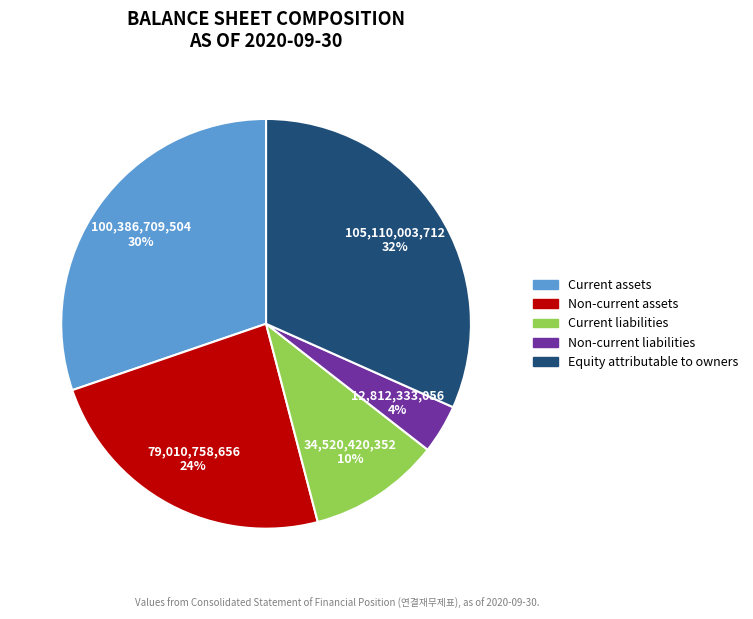

Between Non-current liabilities and Equity attributable to owners, which is larger?

Equity attributable to owners